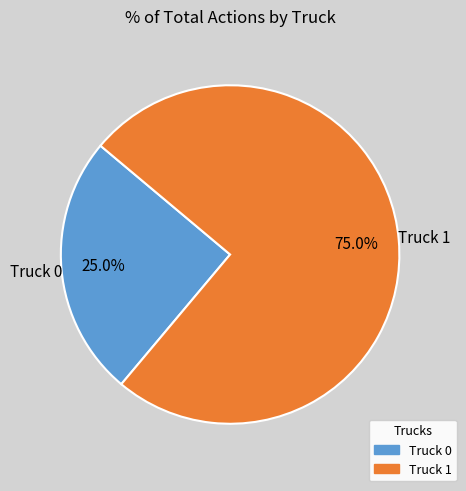

What is the total percentage of Truck 1 and Truck 0?

100.0%